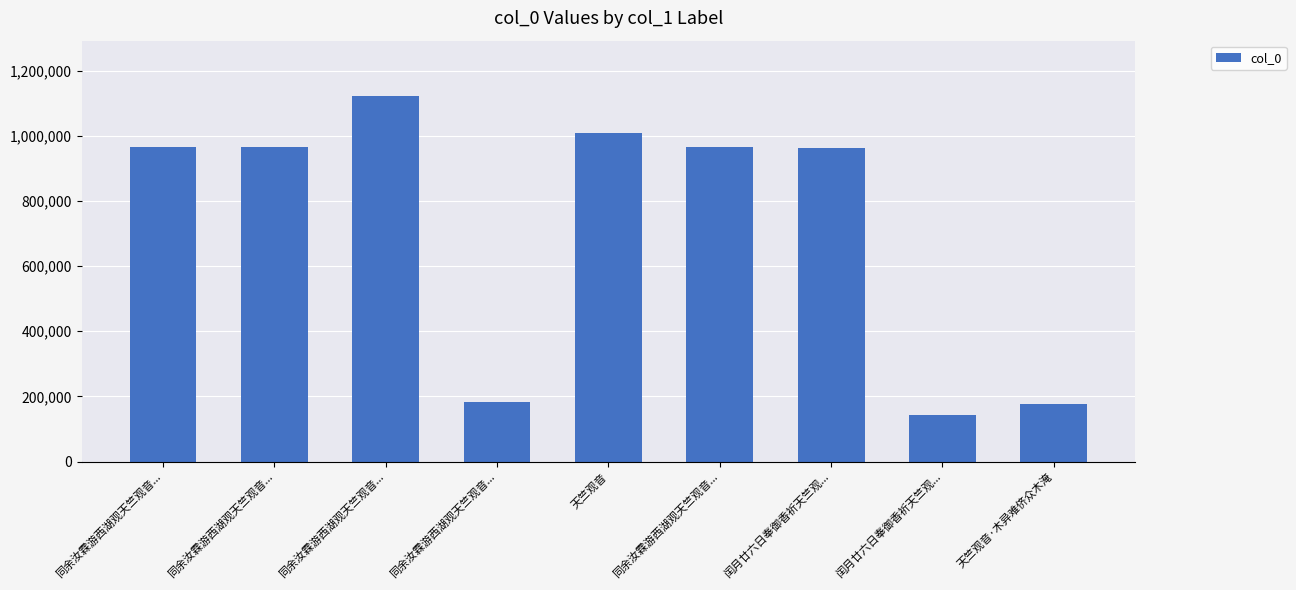

How many data points are less than 966327?

4